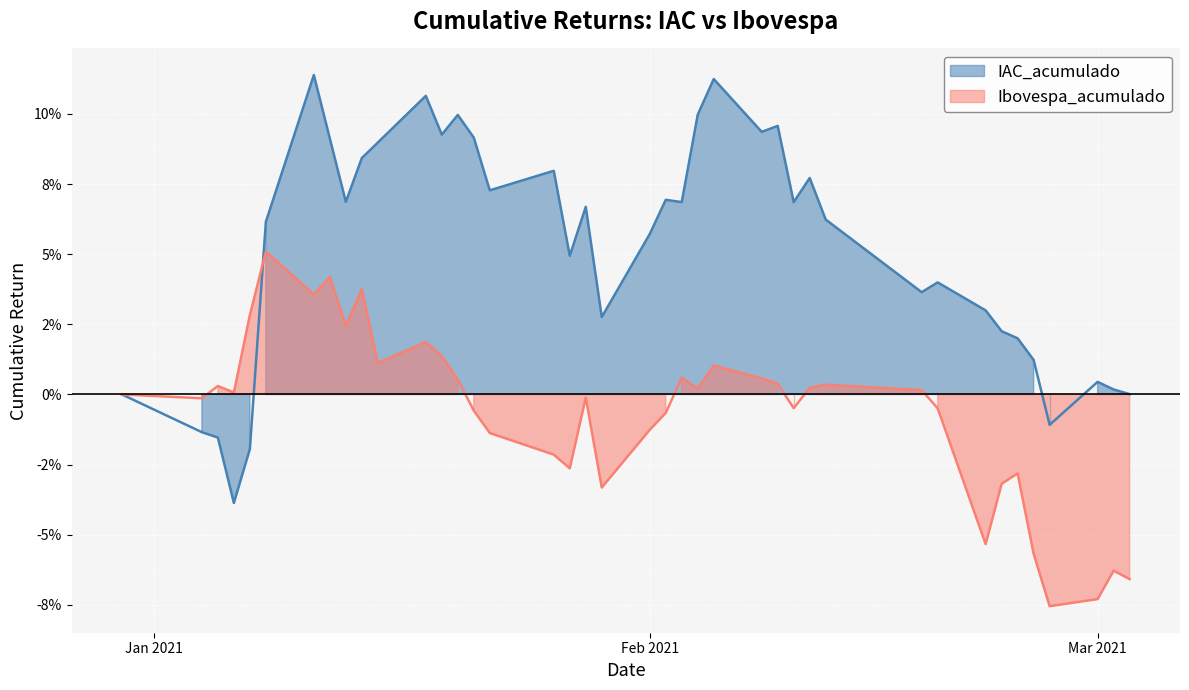

How many intersections are there between IAC_acumulado and Ibovespa_acumulado?

1